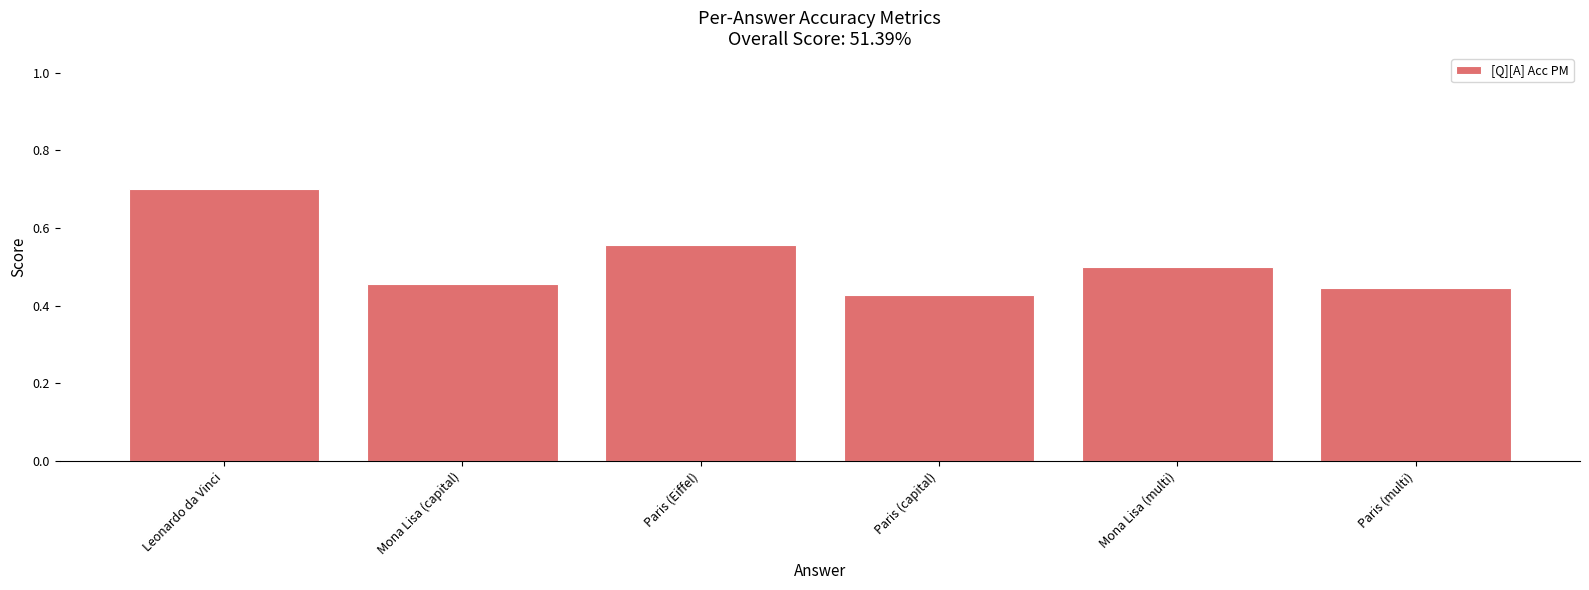

What is the difference between the maximum and minimum values?

0.3